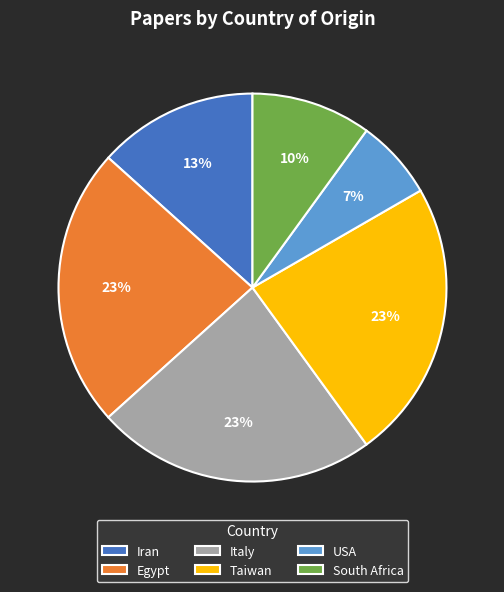

The Iran slice represents 13% of the pie. True or false?

True